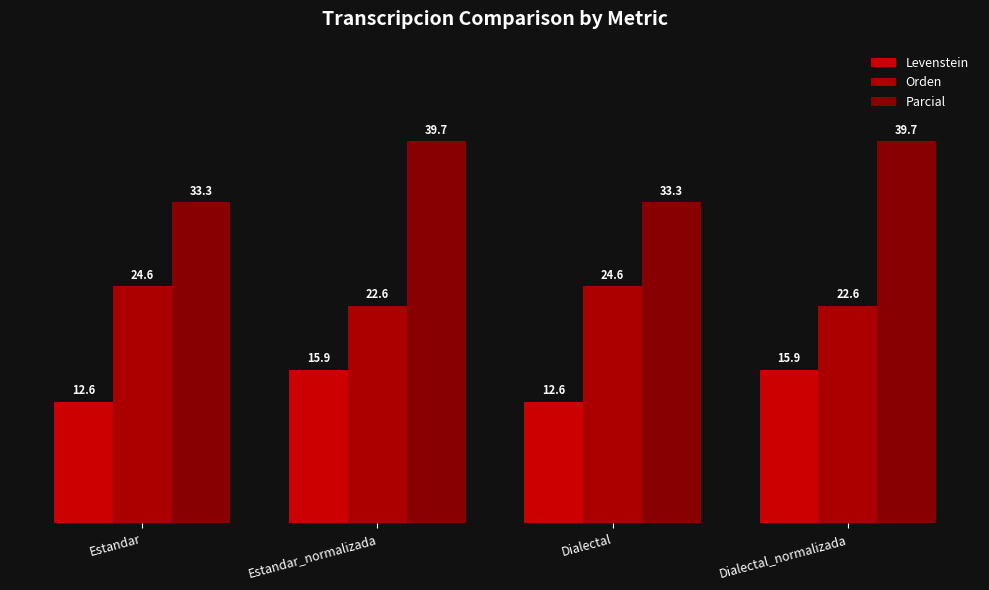

Reading right to left, what are all the values shown in this chart?

Levenstein: Dialectal_normalizada=15.9	Dialectal=12.6	Estandar_normalizada=15.9	Estandar=12.6
Orden: Dialectal_normalizada=22.6	Dialectal=24.6	Estandar_normalizada=22.6	Estandar=24.6
Parcial: Dialectal_normalizada=39.7	Dialectal=33.3	Estandar_normalizada=39.7	Estandar=33.3